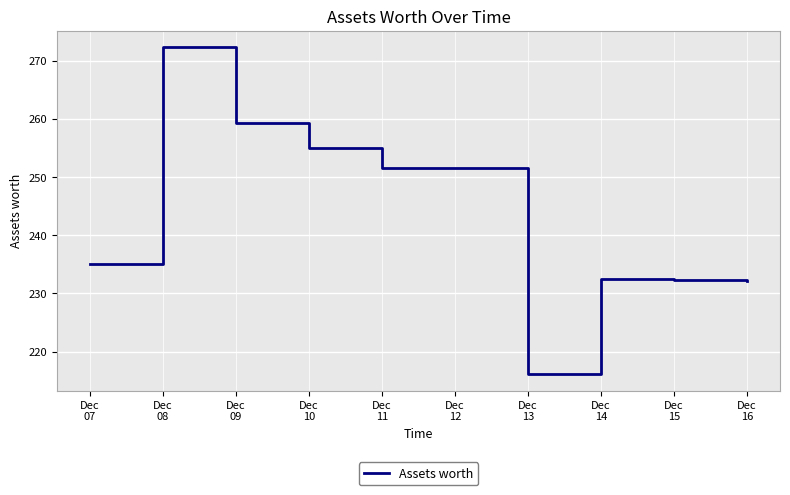

Does the chart display data point markers on the line(s)?

No